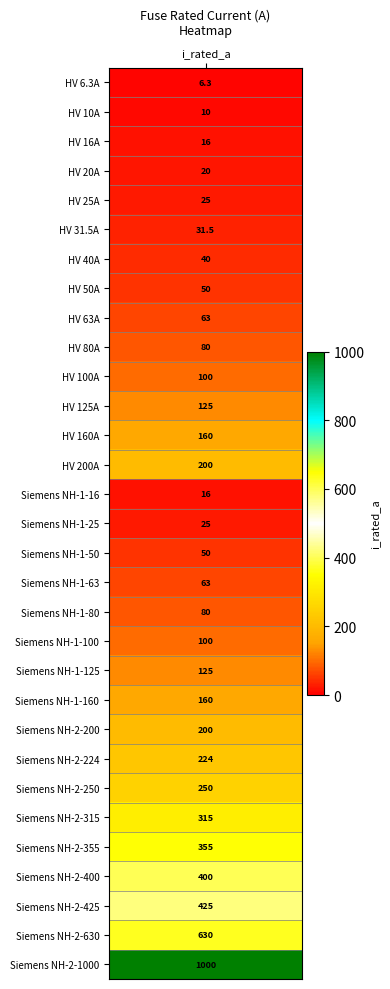

What is the difference between the second highest and minimum values?

623.7